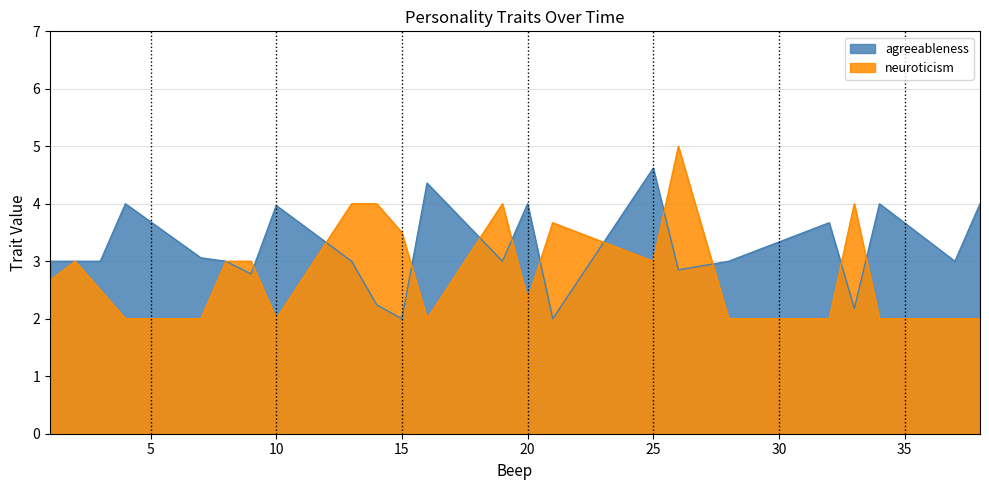

Does the chart display data point markers on the line(s)?

No